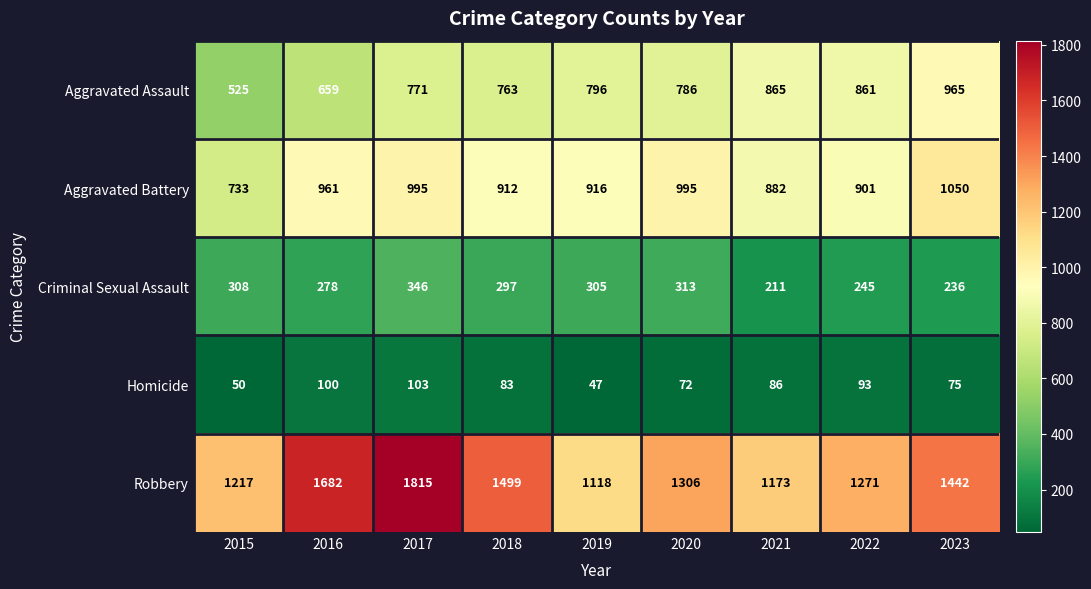

At which label does Aggravated Assault first exceed 786?

2019